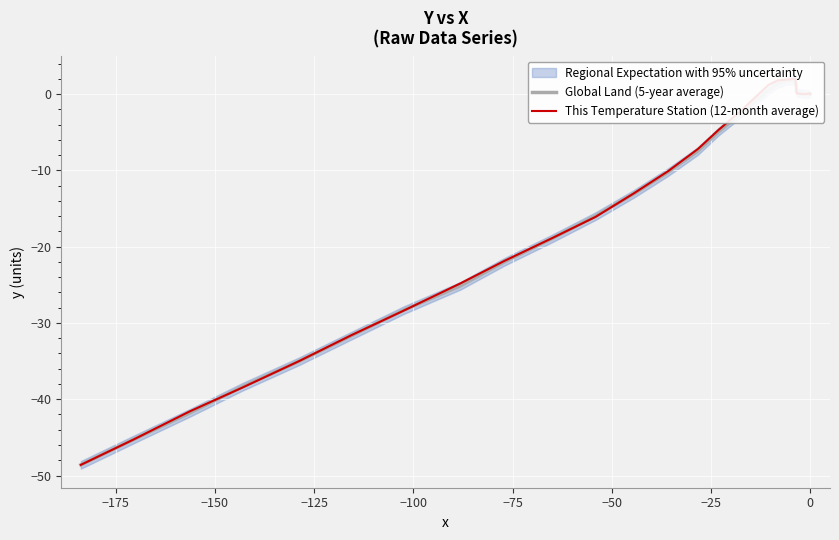

True or false: This Temperature Station (12-month average) has a value of -6.4 at 28.

False